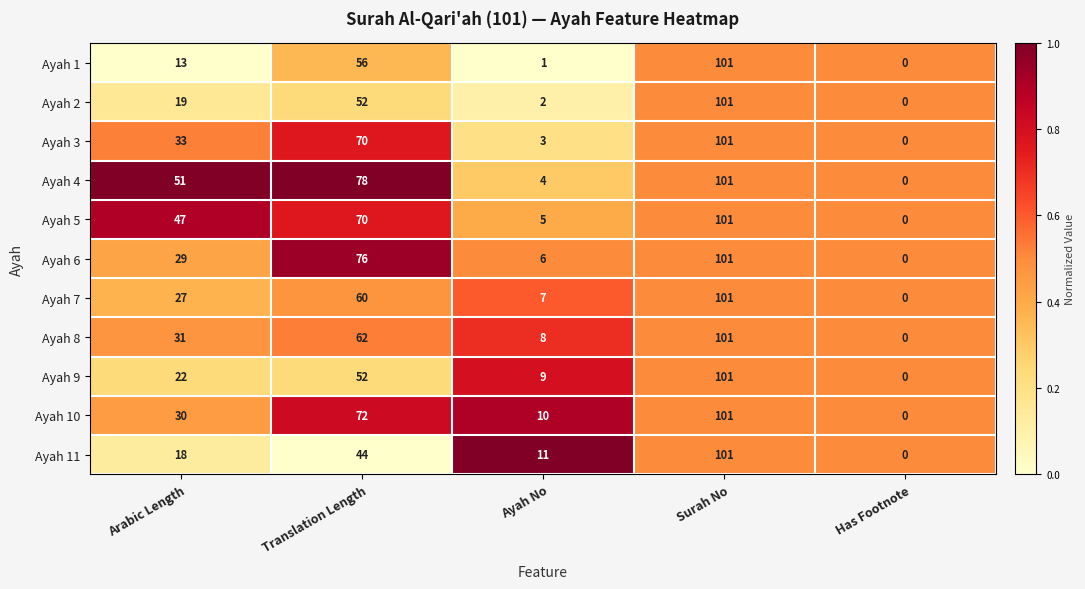

What is the spread (max minus min) of values at Translation Length?

34